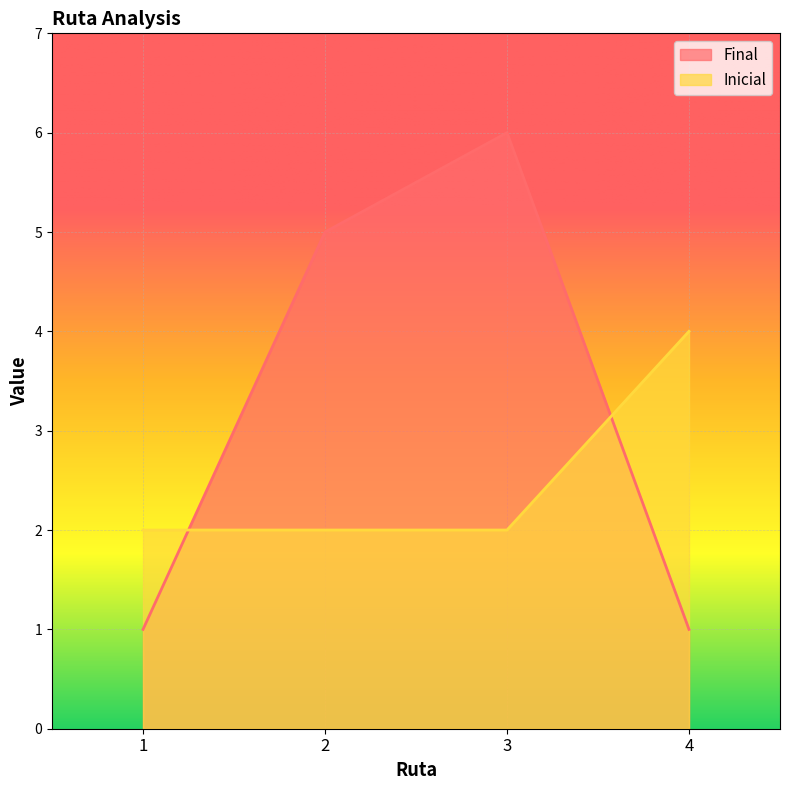

Which series has the widest spread of values?

Final